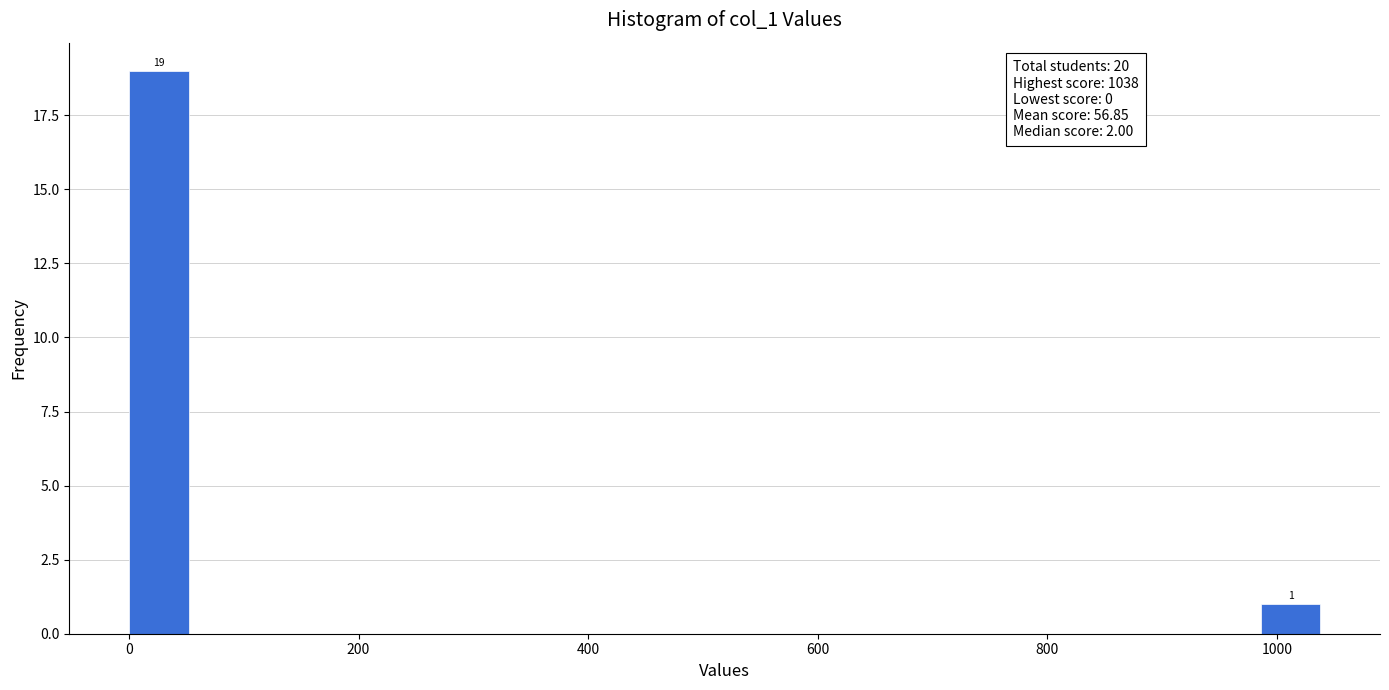

Around what value on the x-axis is the tallest bar? Give the approximate position of its centre, as read against the axis.

20